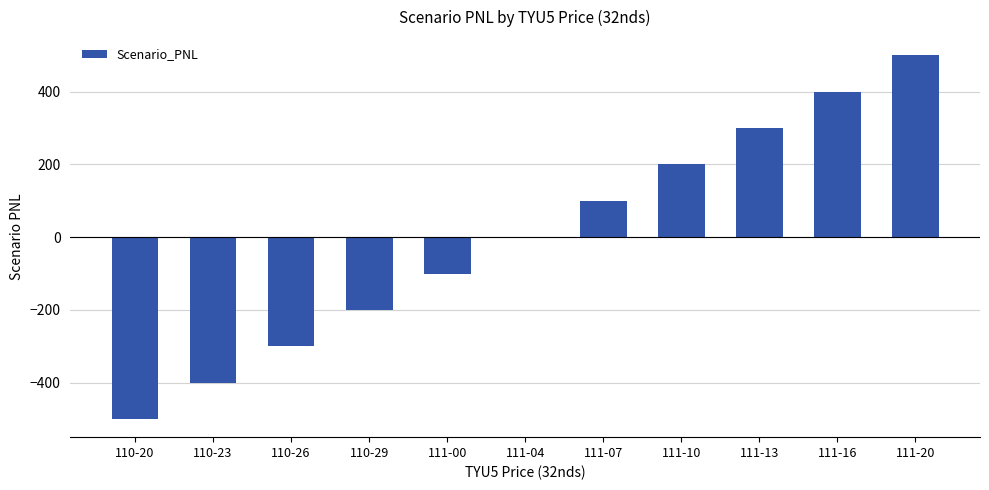

What is the change in value from 110-26 to 111-00?

+200